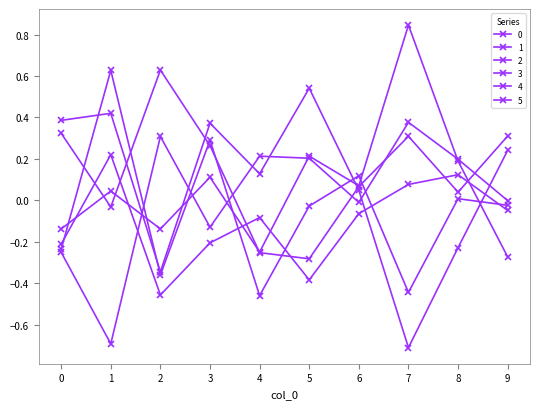

Reading left to right, what are all the values shown in this chart?

0: -0.1	0.0	-0.1	0.1	-0.2	0.2	0.1	0.8	0.2	-0.3
1: -0.3	-0.7	0.3	-0.1	0.2	0.2	-0.0	0.4	0.2	-0.0
2: -0.2	0.2	-0.5	-0.2	-0.1	-0.4	-0.1	0.1	0.1	-0.0
3: 0.4	0.4	-0.3	0.4	0.1	0.5	0.0	-0.7	-0.2	0.2
4: 0.3	-0.0	0.6	0.3	-0.3	-0.3	0.1	0.3	0.0	0.3
5: -0.2	0.6	-0.4	0.3	-0.5	-0.0	0.1	-0.4	0.0	-0.0